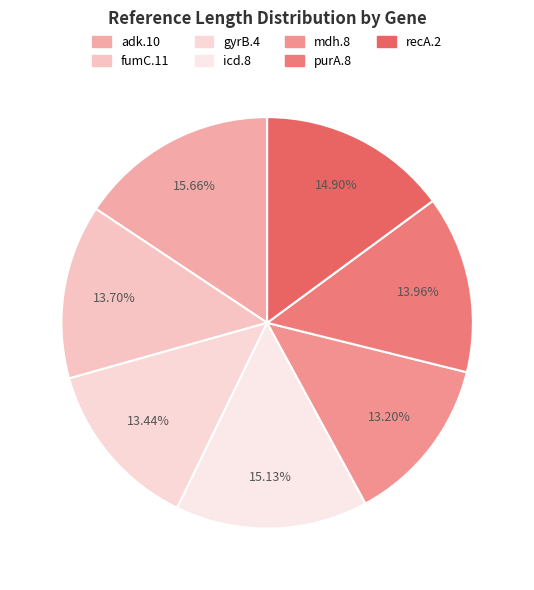

How many segments does this pie chart have?

7